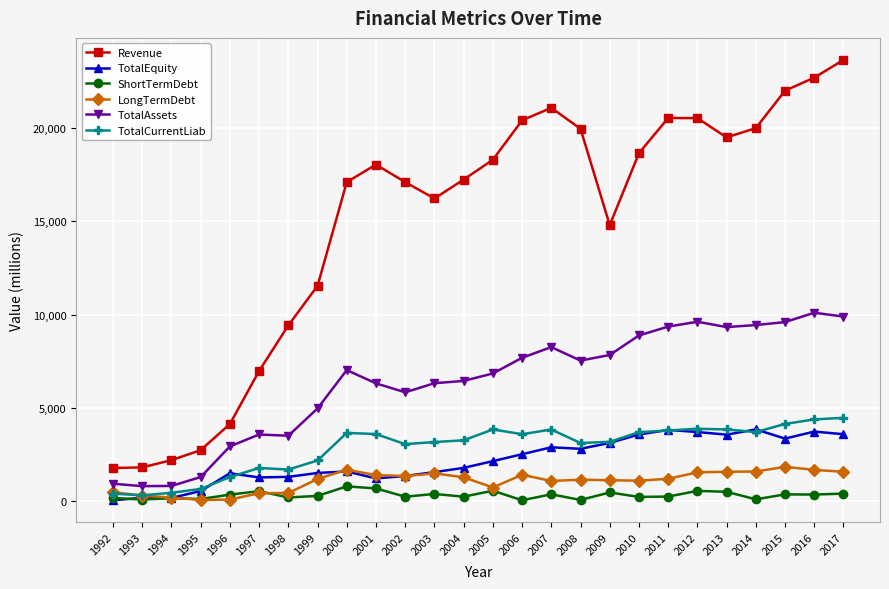

Which series has the largest range (max minus min)?

Revenue